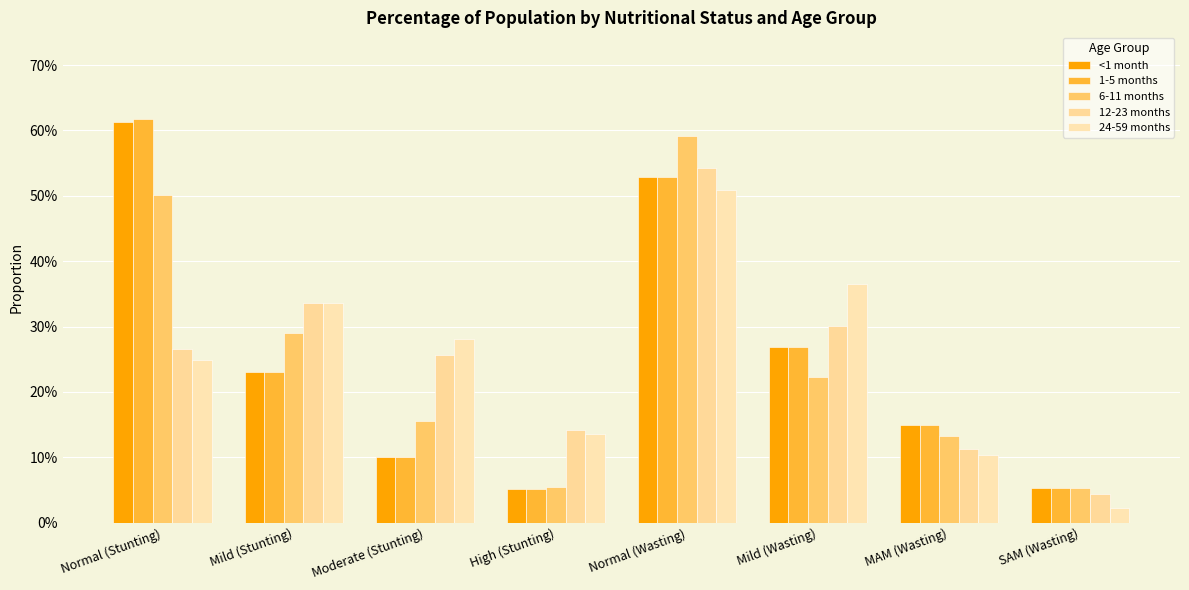

Are the bars horizontal?

No